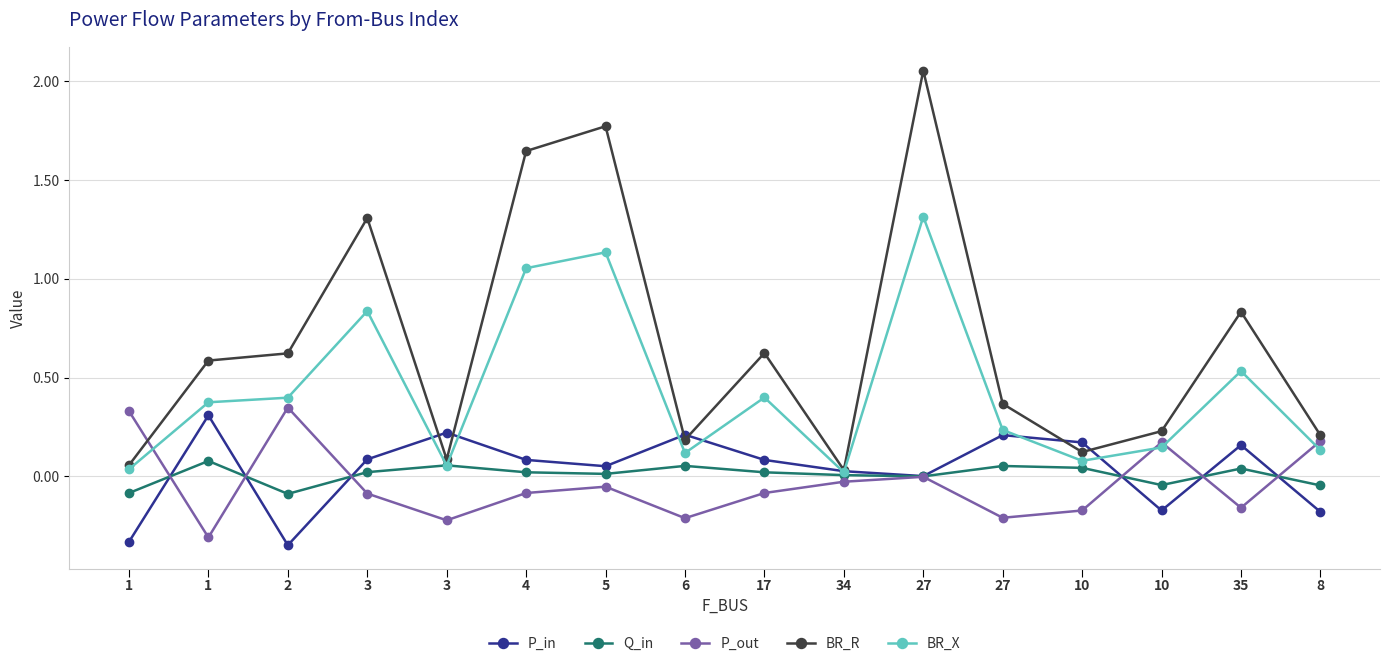

At which category does Q_in reach its first local peak?

1